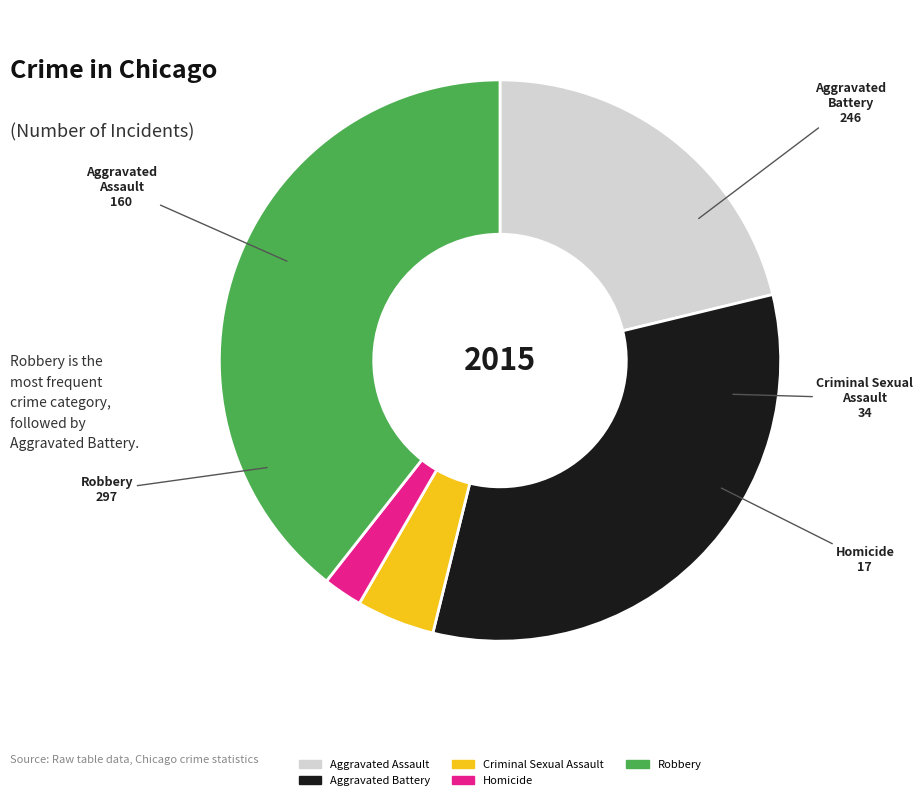

Between Robbery and Aggravated Assault, which is larger?

Robbery